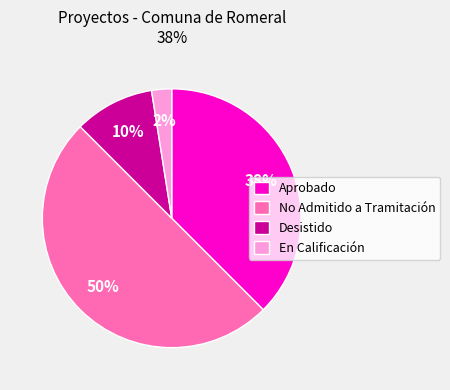

The No Admitido a Tramitación slice represents 59% of the pie. True or false?

False